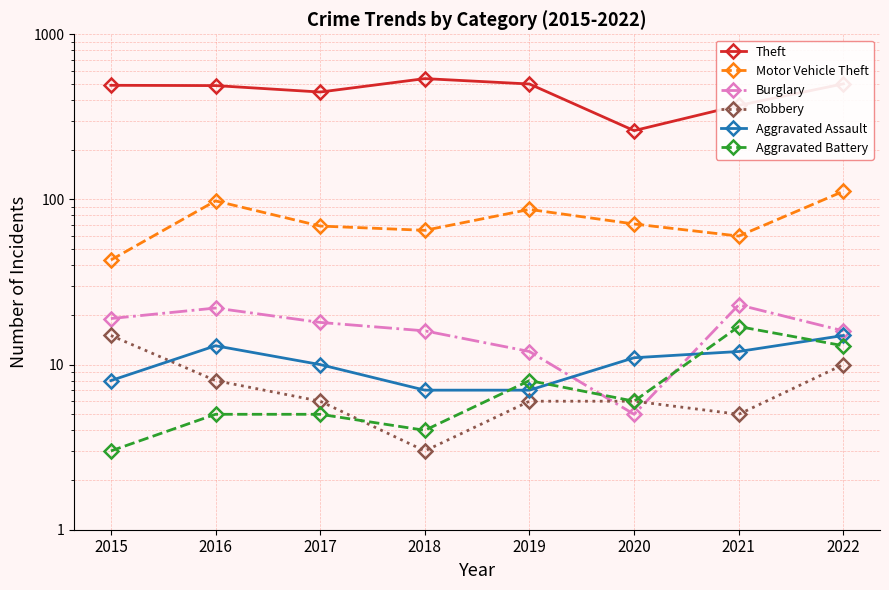

What is the sum of the Theft values at 2015 and 2019?

991